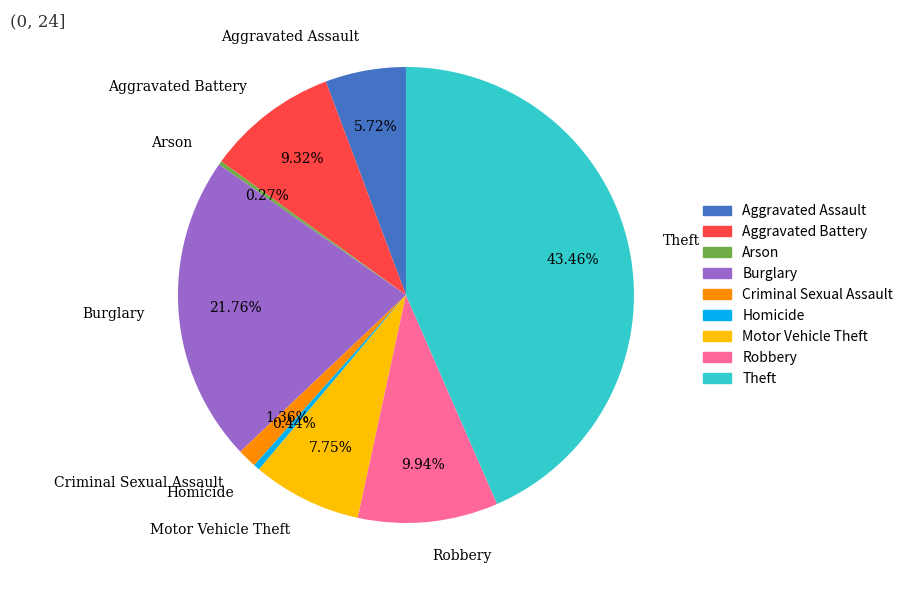

Which category has the biggest portion of the pie?

Theft